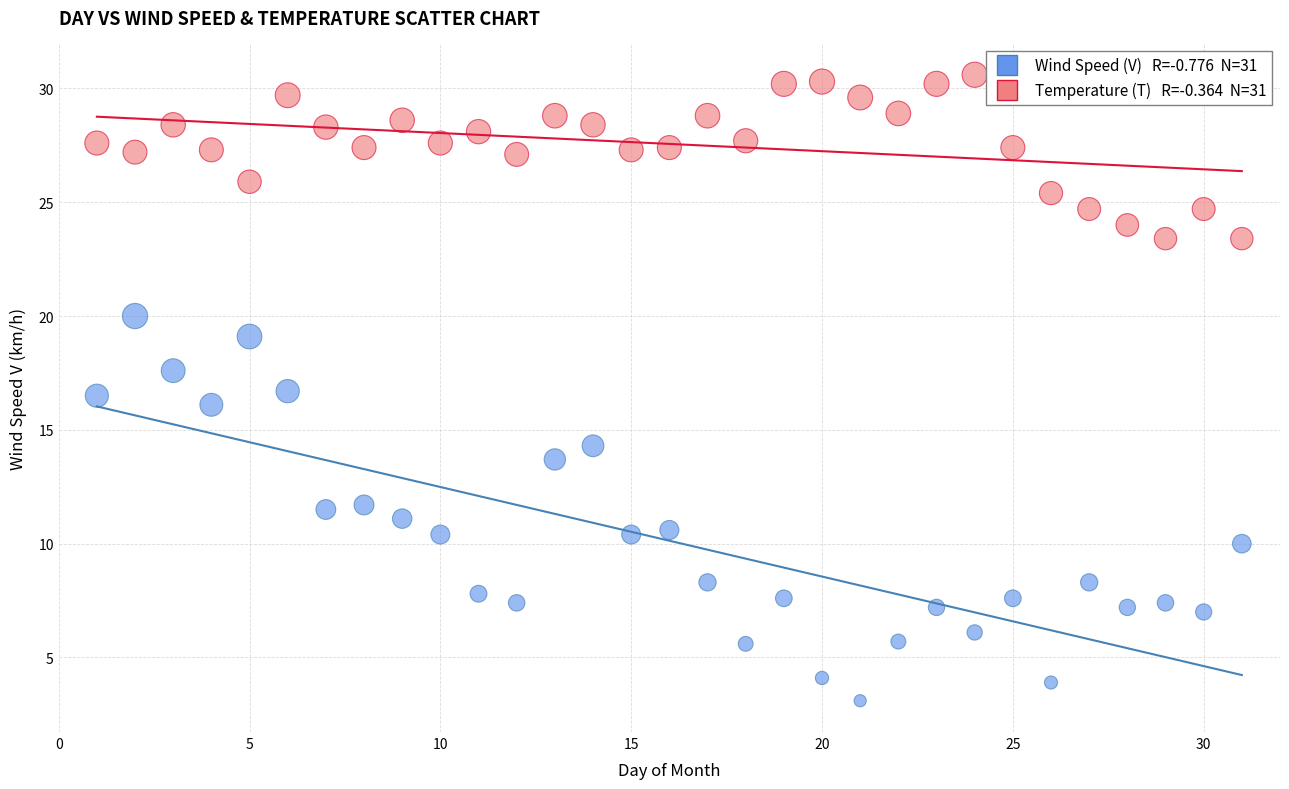

Across all data points, what is the range of Y values (max minus min)?

27.5